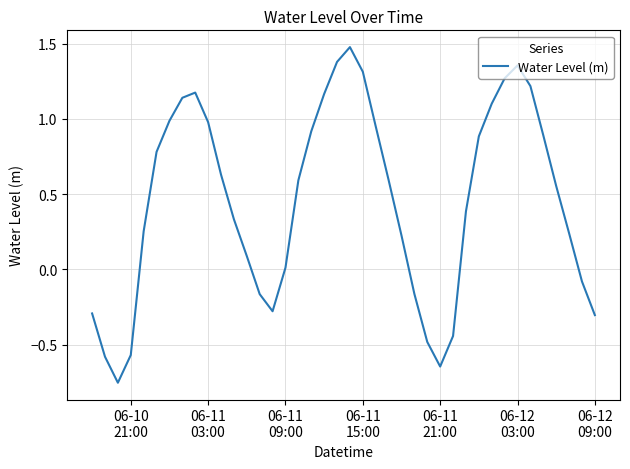

What is the maximum value shown in the chart?

1.5